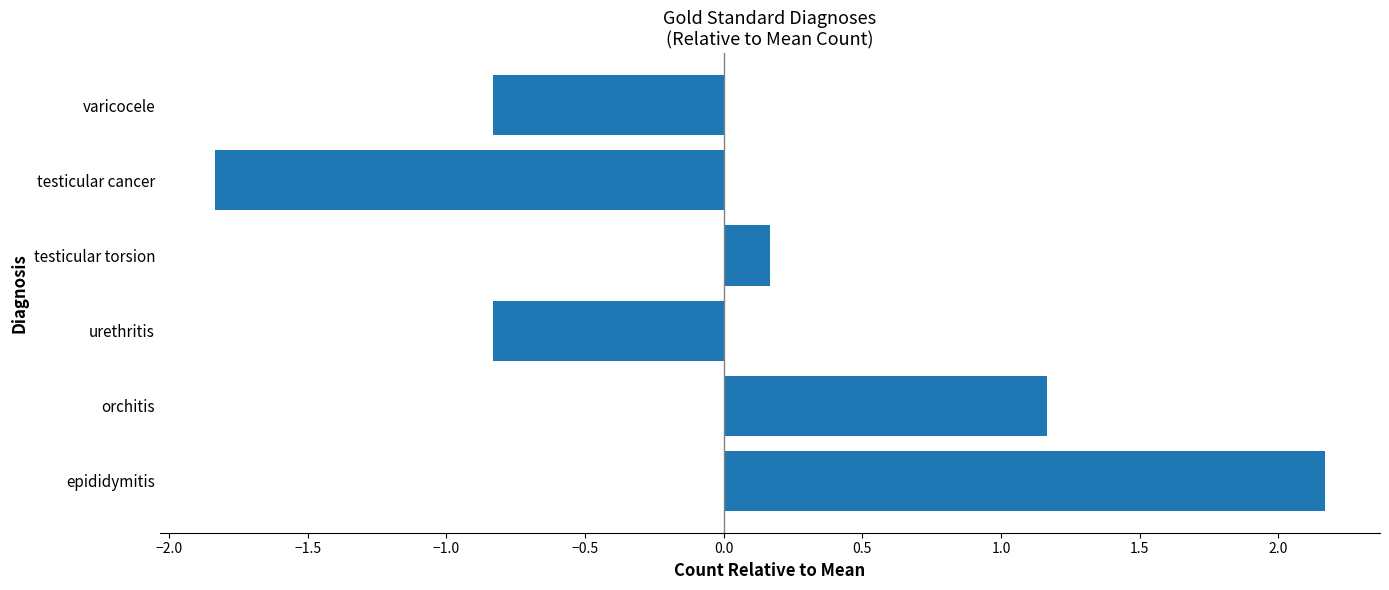

Which category has the lowest value across all series?

testicular cancer